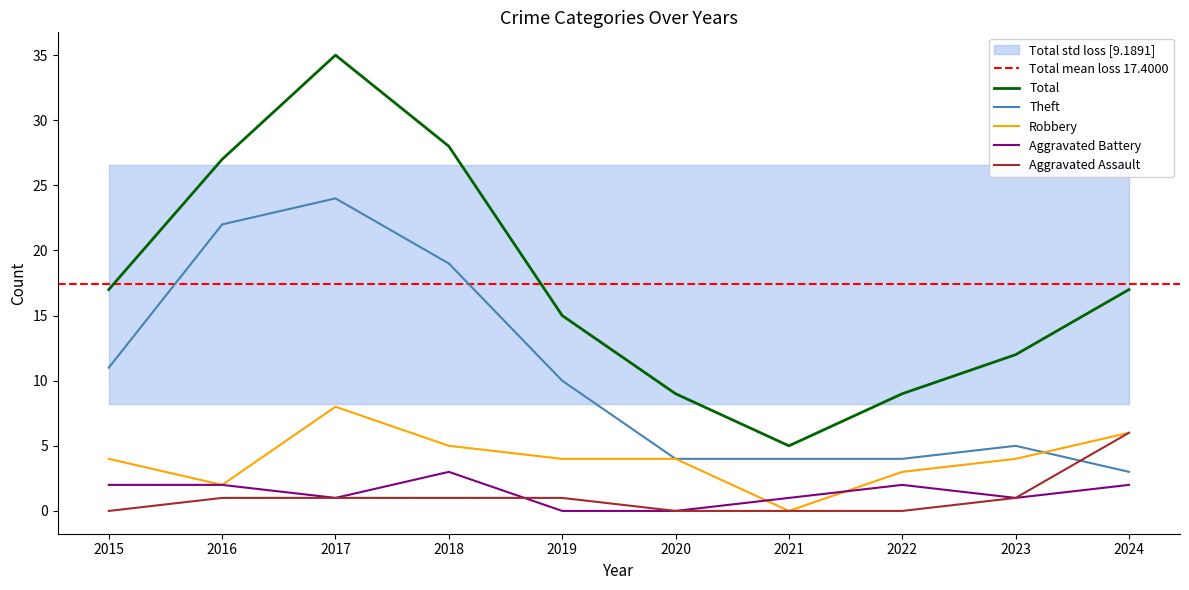

How many data points in Total are less than 17?

5